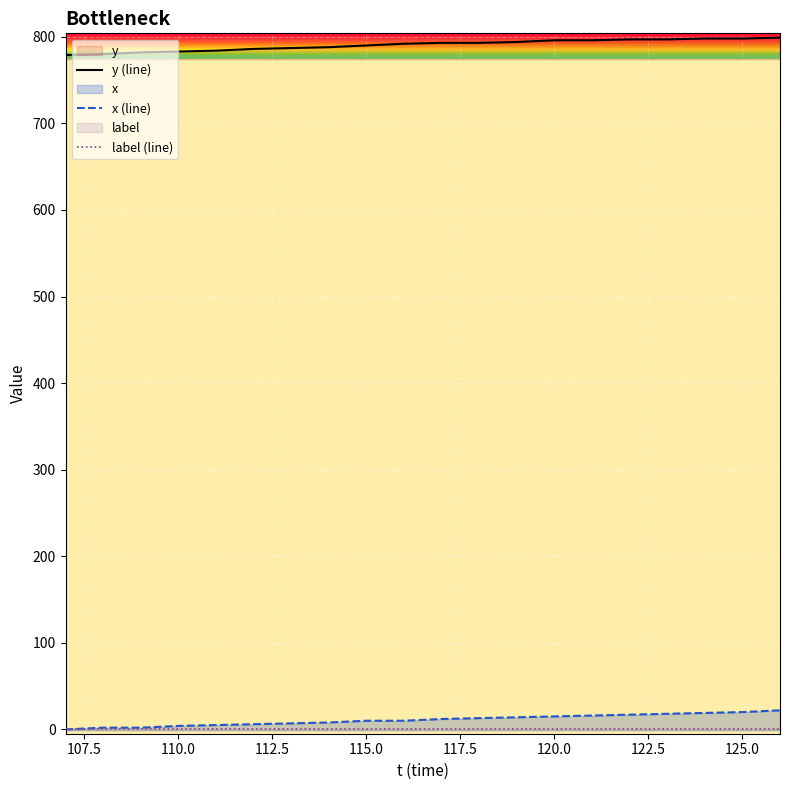

The value of label (line) at 120.0 is 0. True or false?

True